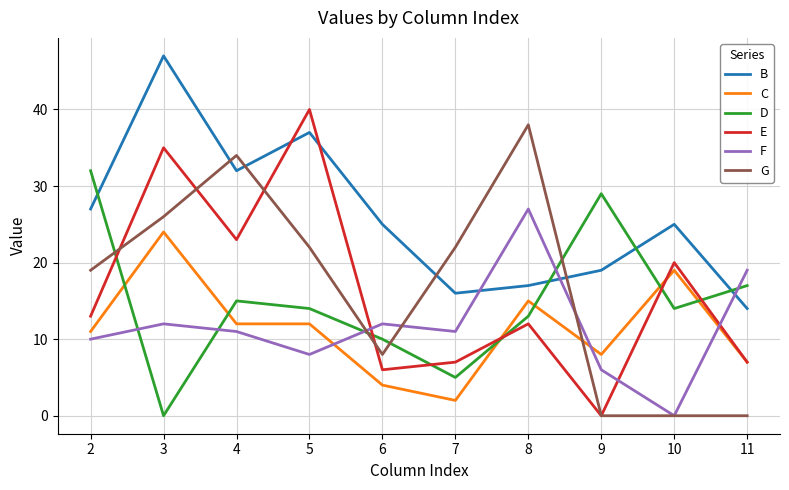

What are all the series names shown in the legend?

B, C, D, E, F, G